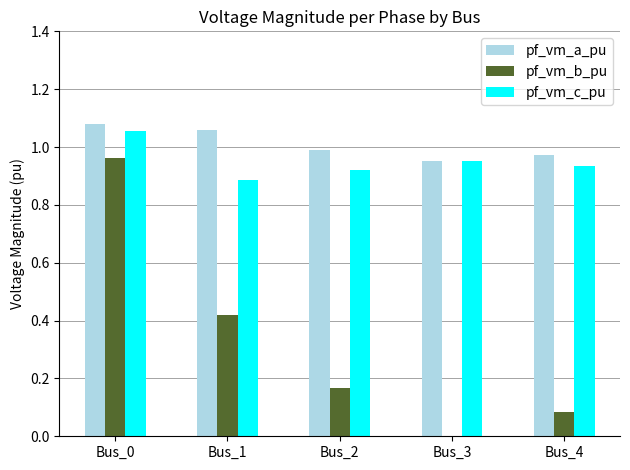

What is the sum of all pf_vm_b_pu values?

1.6